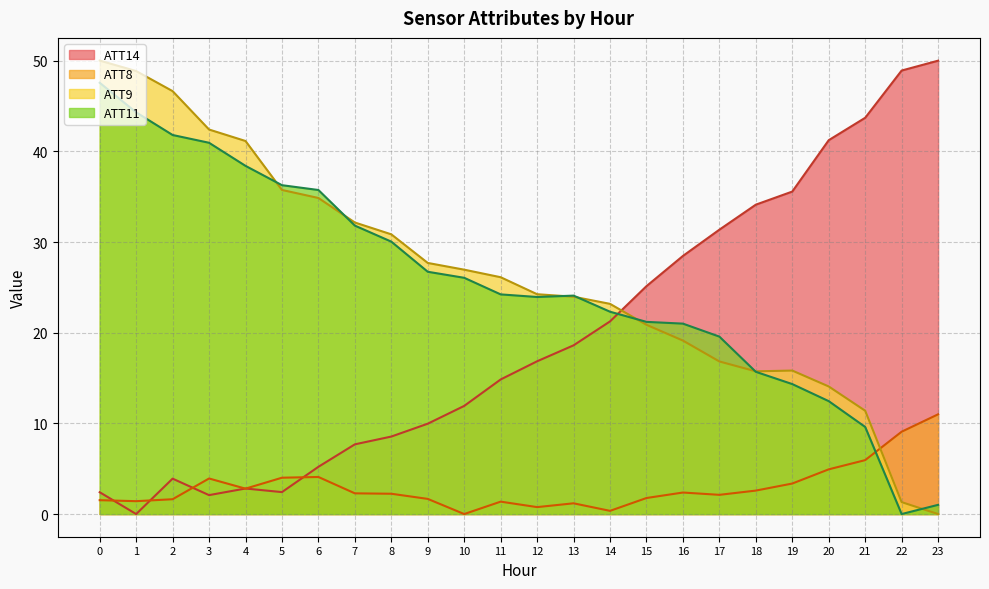

What is the difference between the ATT11 values at 19 and 11?

9.9